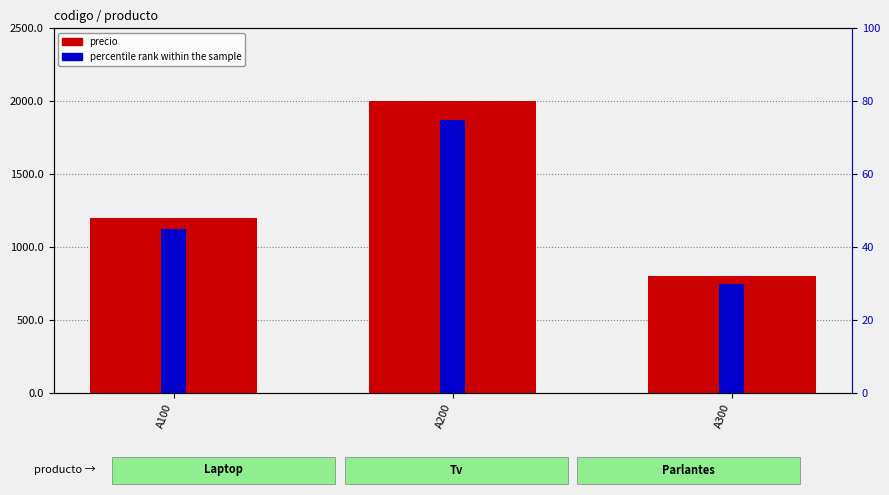

The precio series shows 800 at A300. True or false?

True